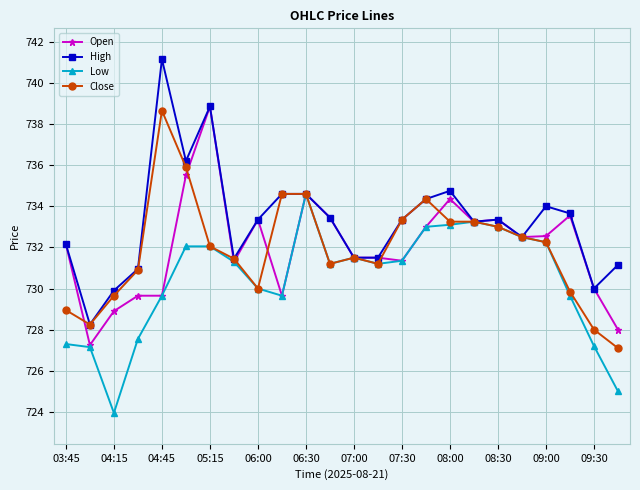

What is the value of the High point at the 11th from the left?

734.6